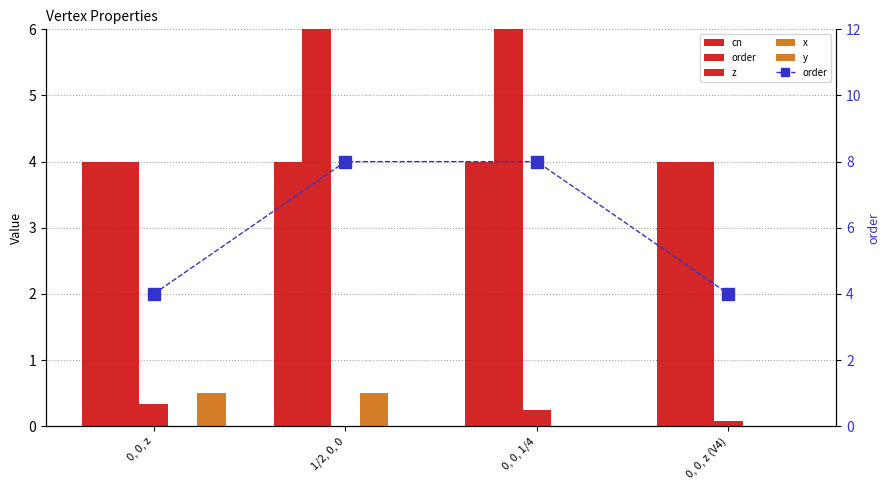

Which category has the lowest value in the cn series?

0, 0, z